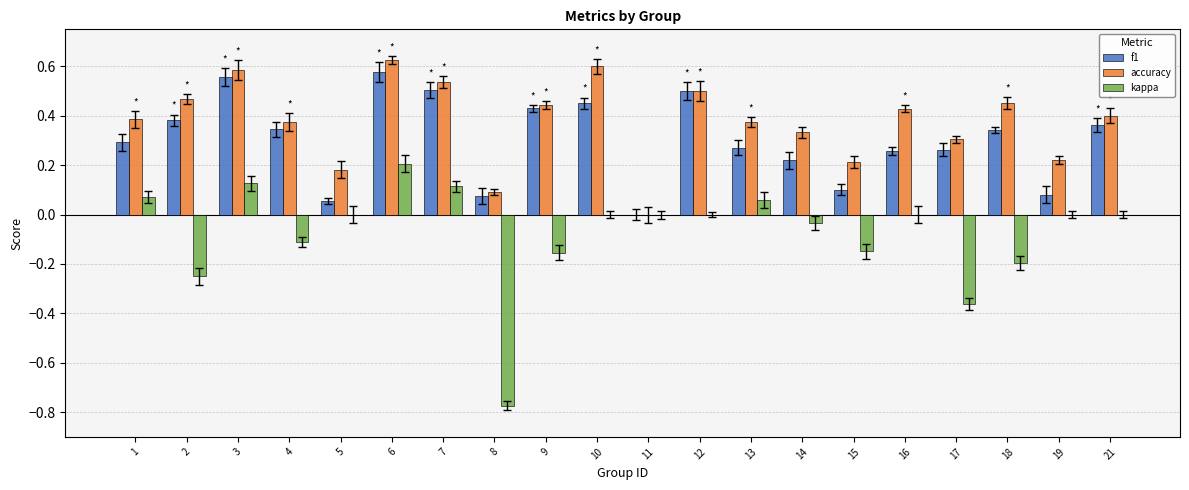

Which series has the largest total across all categories?

accuracy